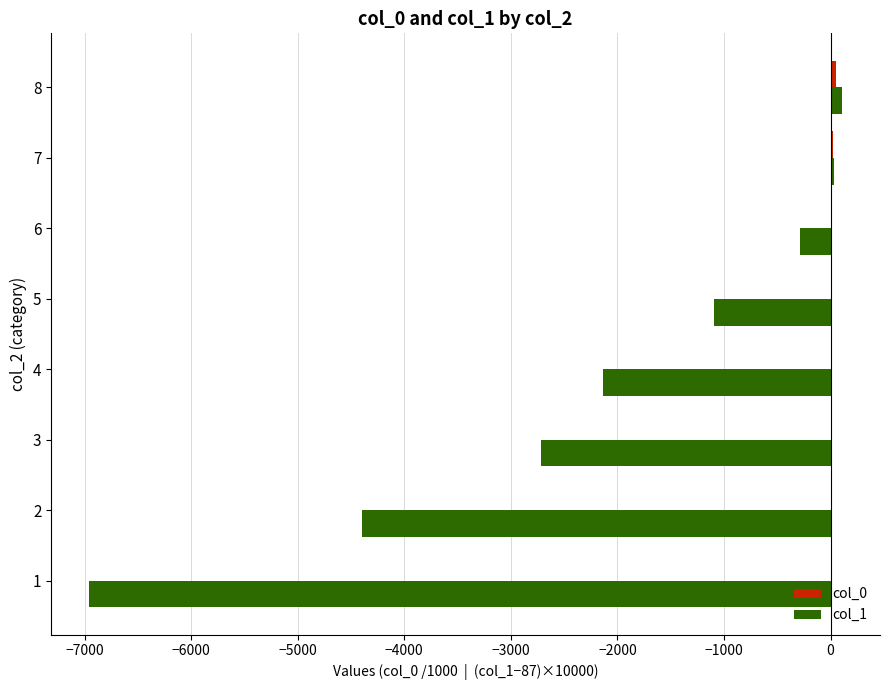

Which series has the widest spread of values?

col_1